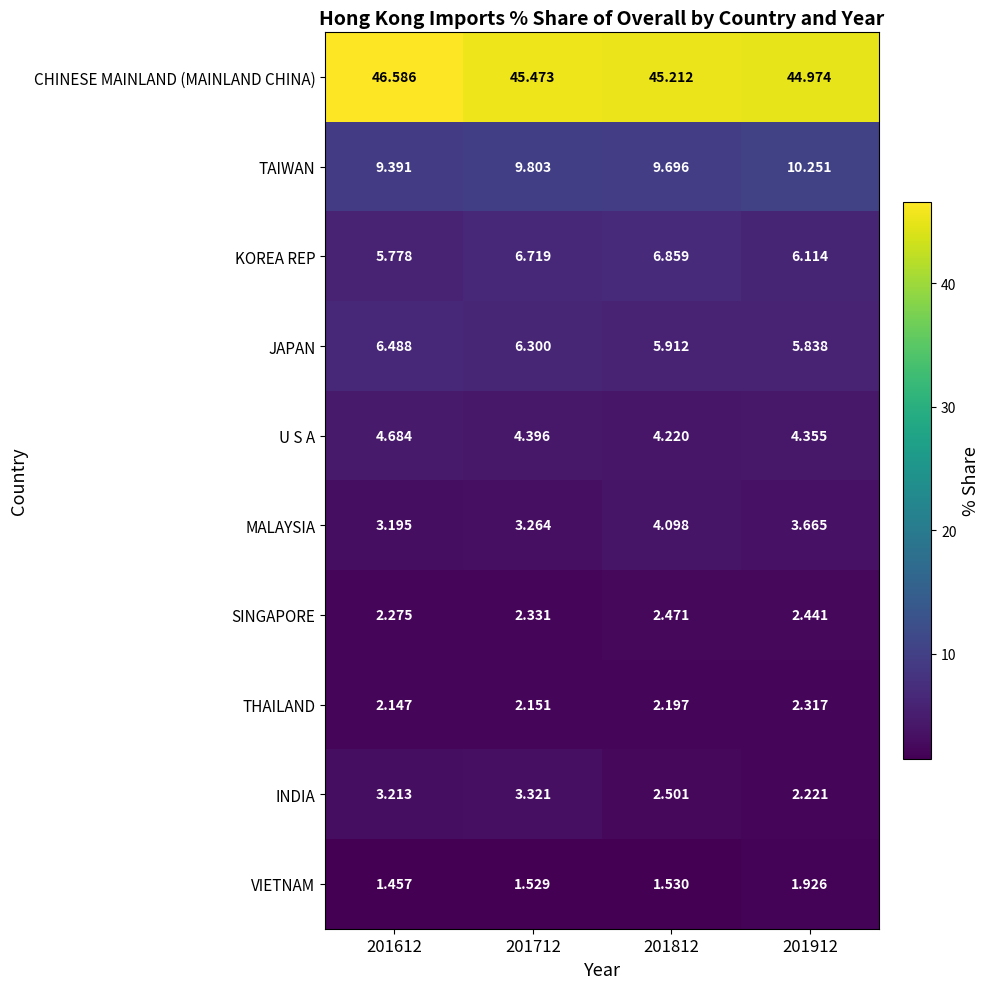

Is the value of SINGAPORE at 201612 greater than the value of KOREA REP at 201612?

No